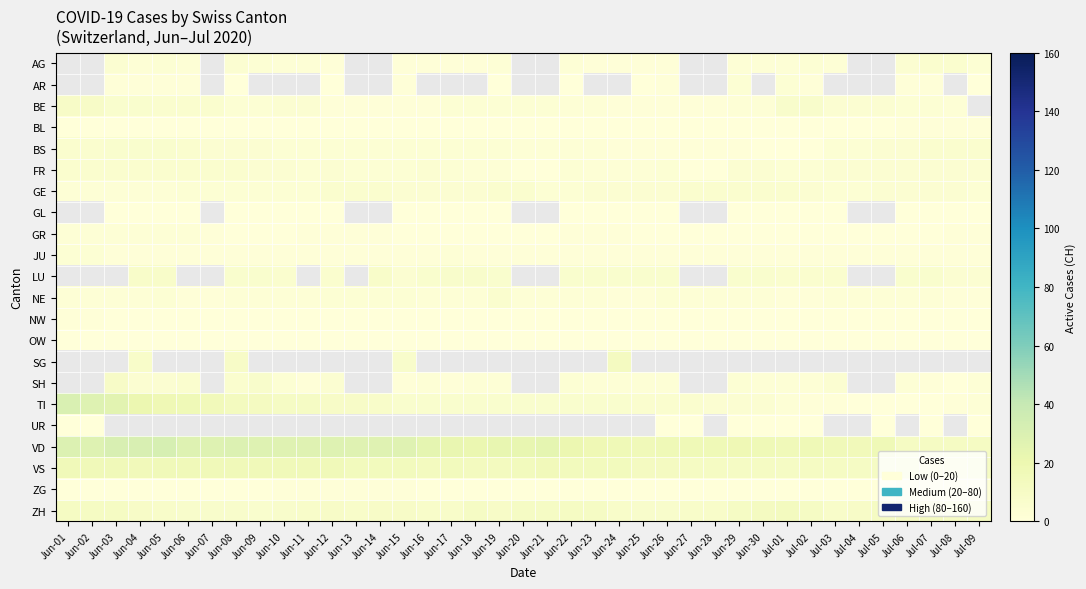

Which series has the largest total across all categories?

VD